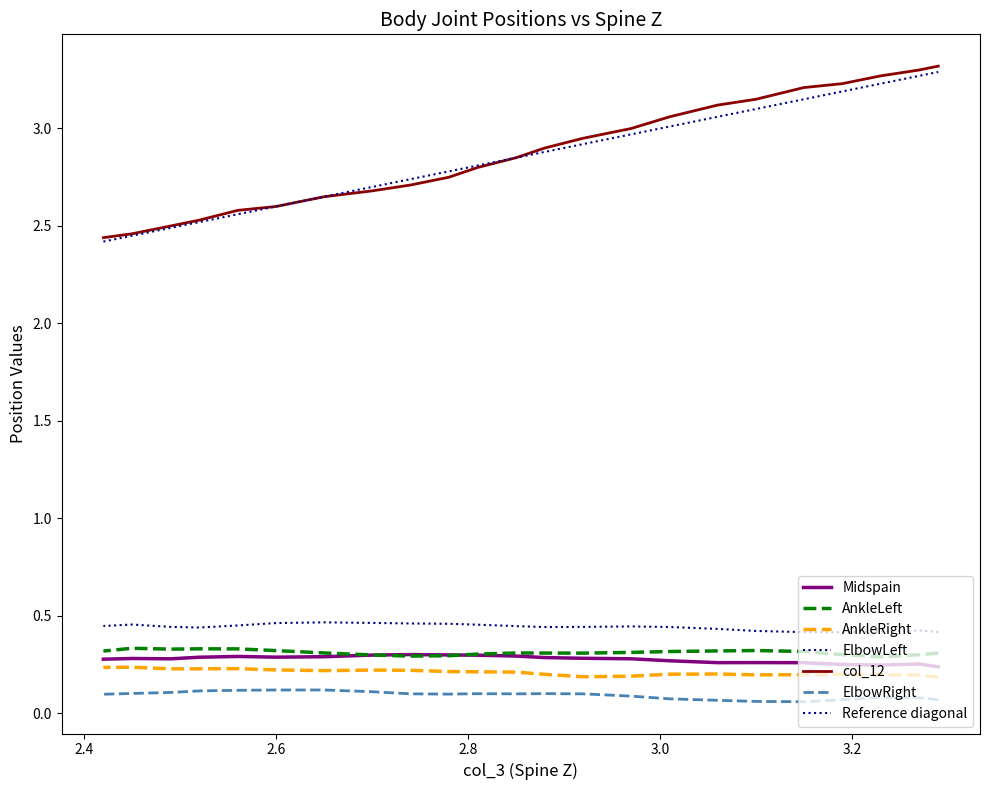

True or false: col_12 and Midspain intersect in this chart.

False